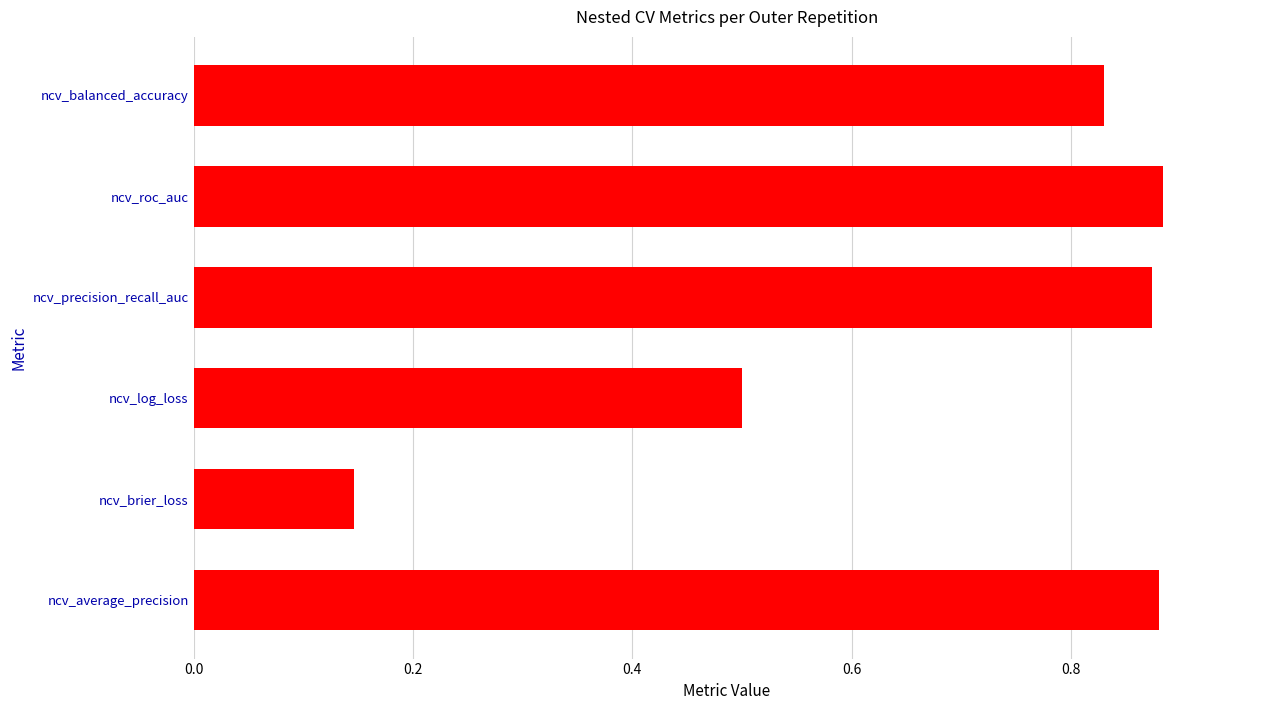

At which category does the chart reach its minimum across all series?

ncv_brier_loss